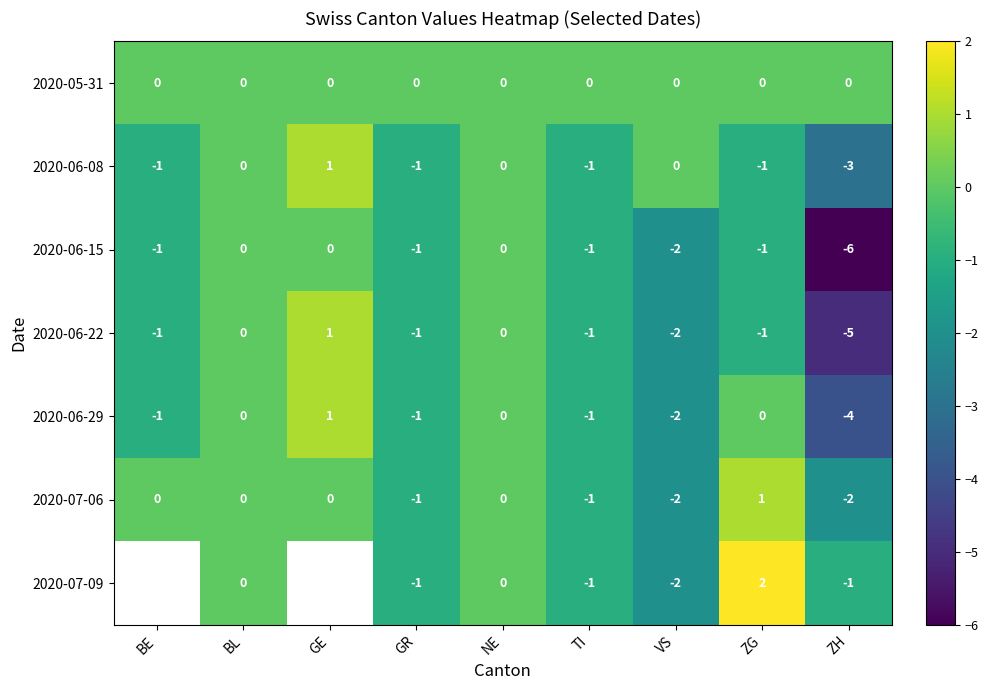

How many distinct data groups are displayed?

7